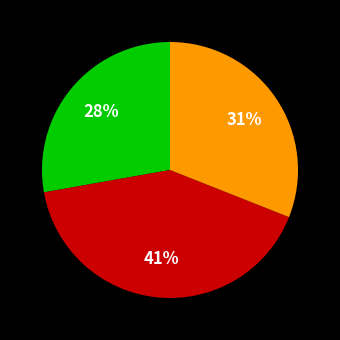

To the nearest percent, what is the average slice percentage?

33%